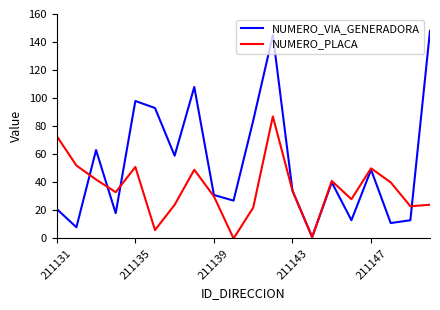

Which series has the largest total across all categories?

NUMERO_VIA_GENERADORA